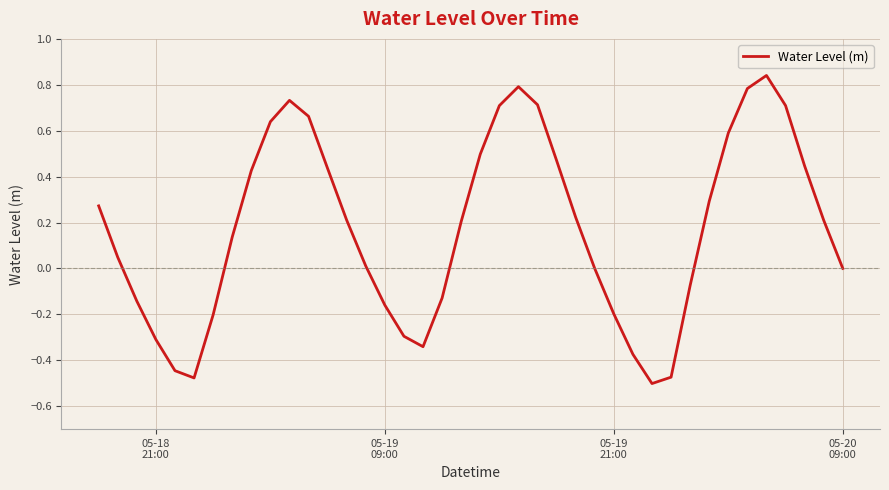

How many points are higher than both their immediate neighbors (excluding endpoints)?

3